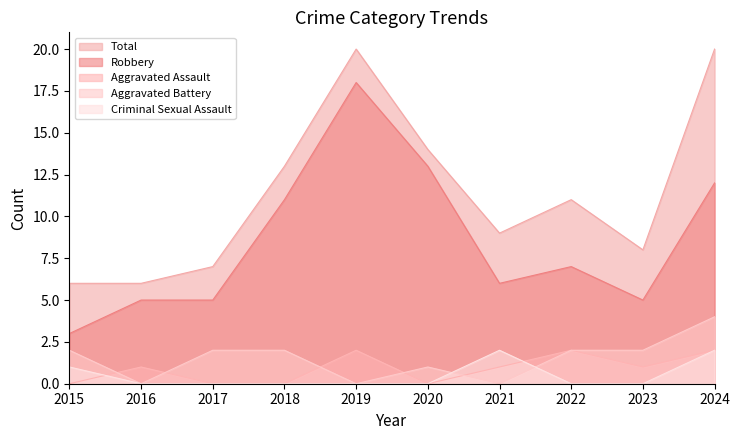

What are all the series names shown in the legend?

Total, Robbery, Aggravated Assault, Aggravated Battery, Criminal Sexual Assault